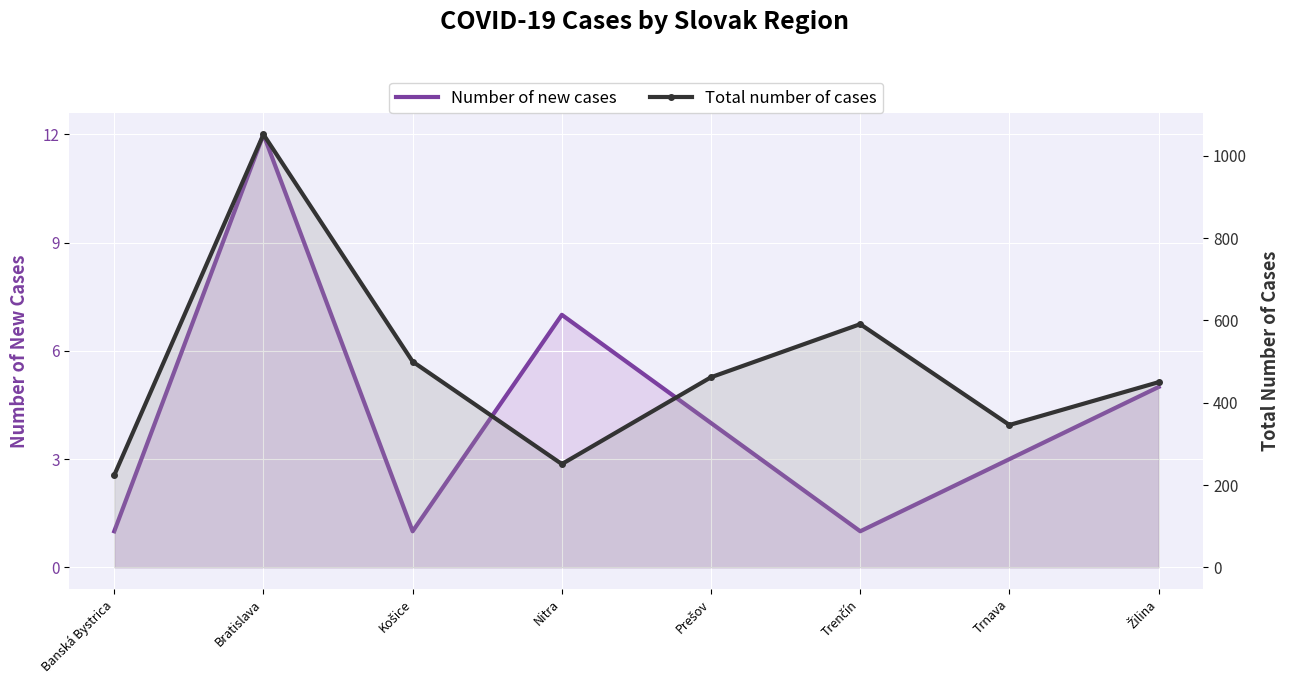

What is the difference between the Number of new cases values at Žilina and Košice?

4